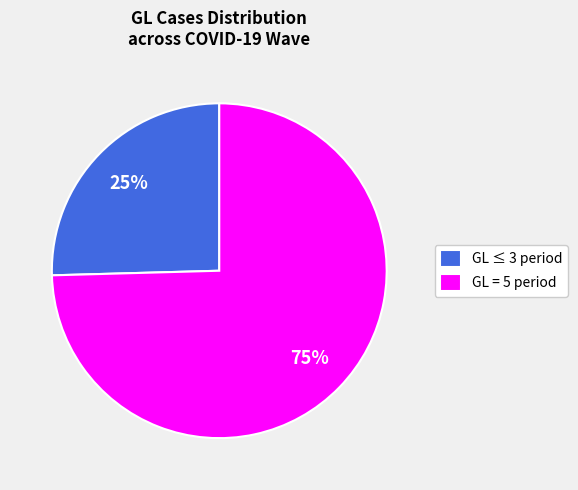

Rank the categories by value from highest to lowest.

GL = 5 period, GL ≤ 3 period